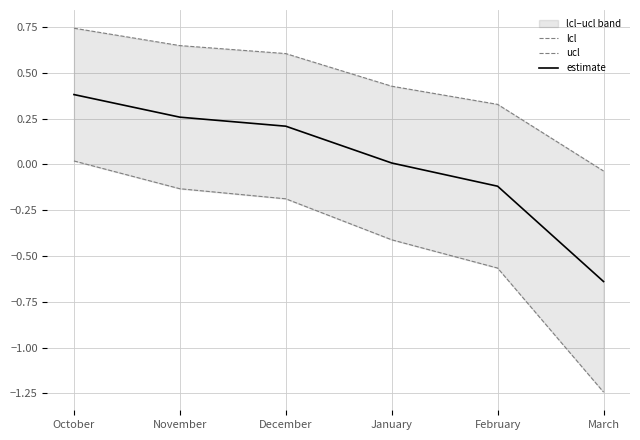

Is this an area chart (filled region under the line)?

No